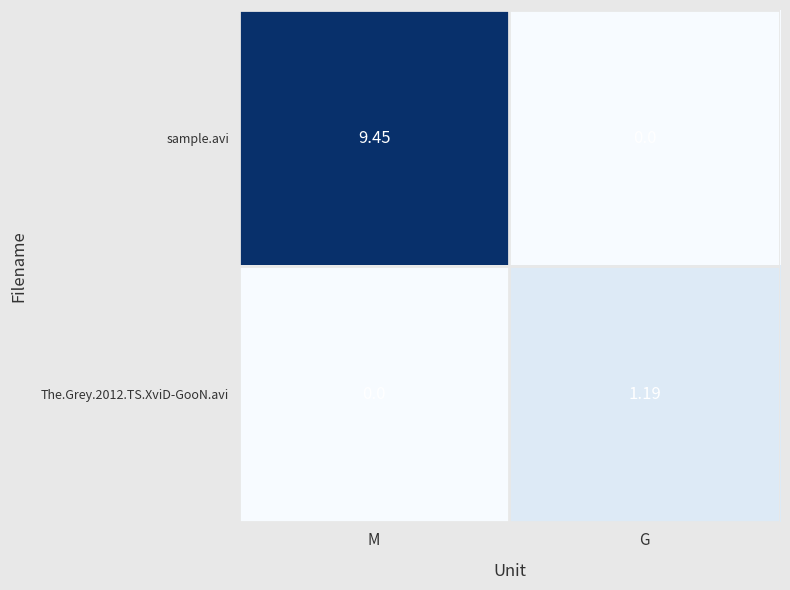

Between M and G, which series saw the biggest shift?

sample.avi